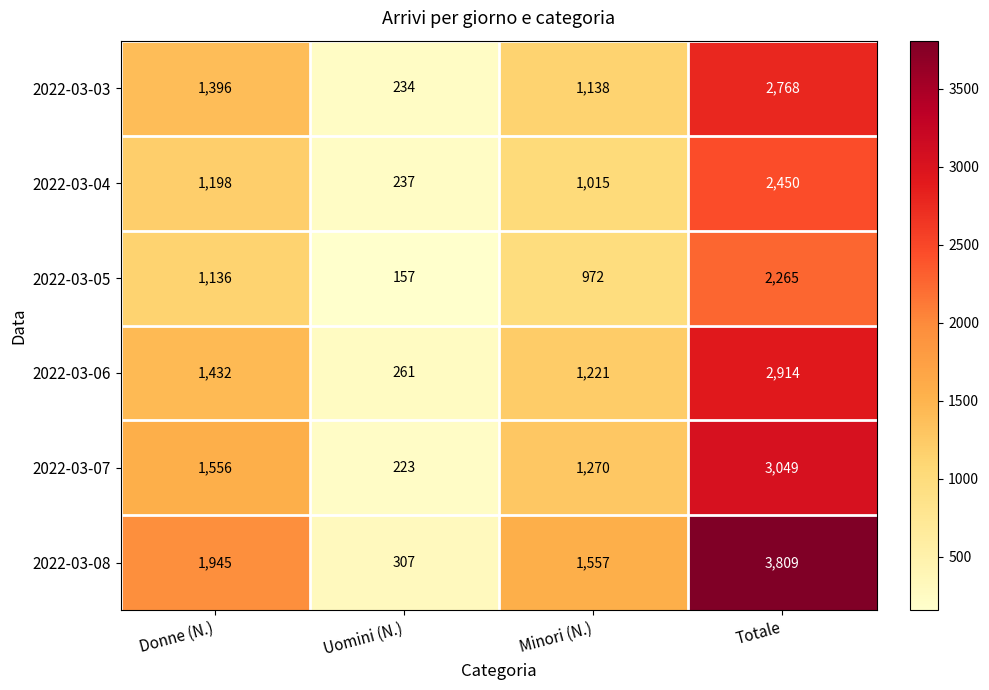

At which label is 2022-03-08 closest to 2058?

Donne (N.)